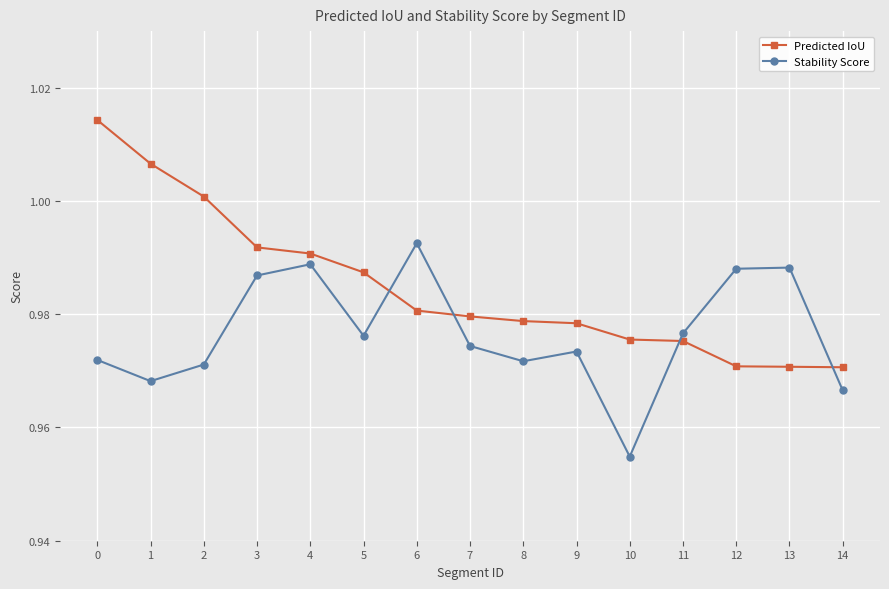

What is the sum of the Predicted IoU values at 7 and 9?

2.0